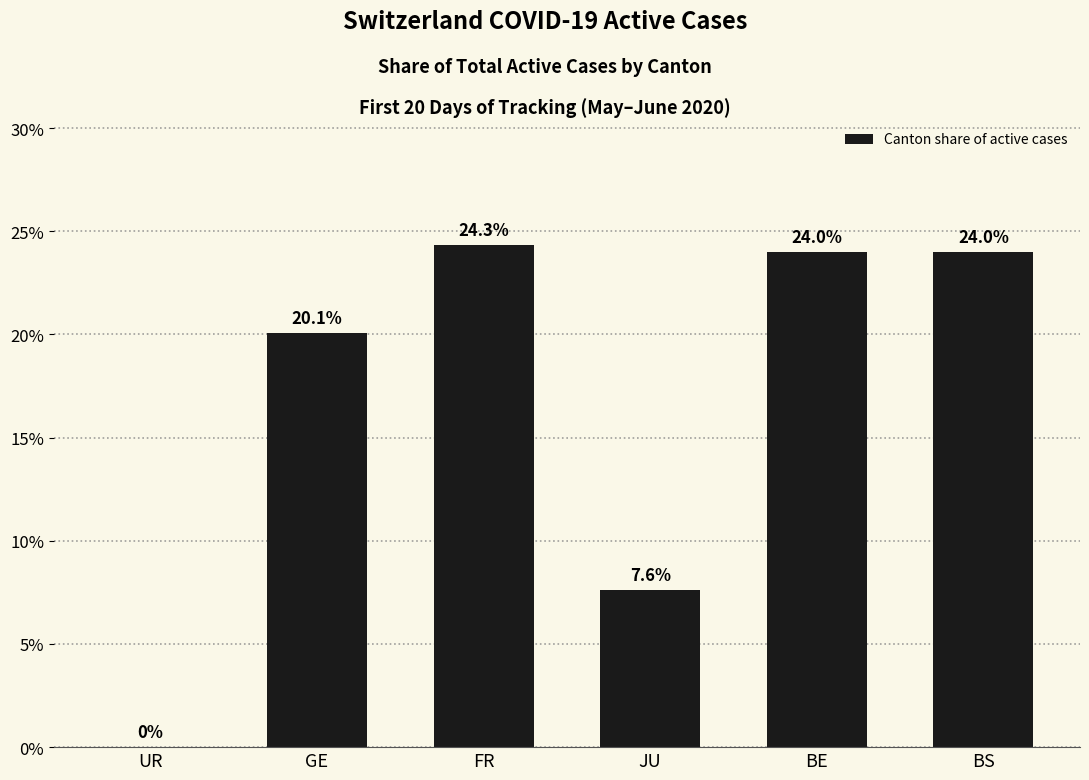

Read the value at JU.

0.1